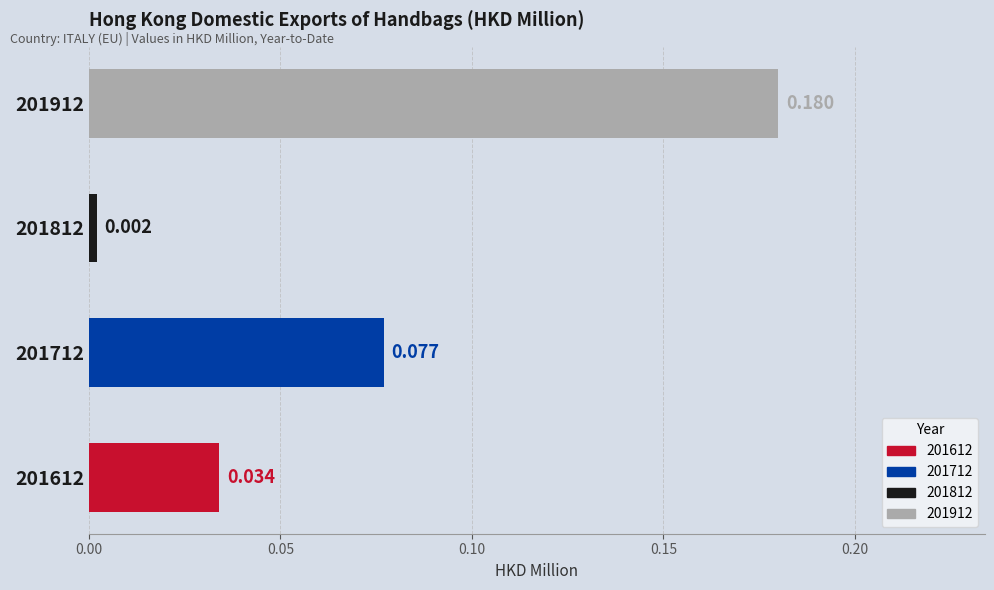

Count the number of categories in the chart.

4